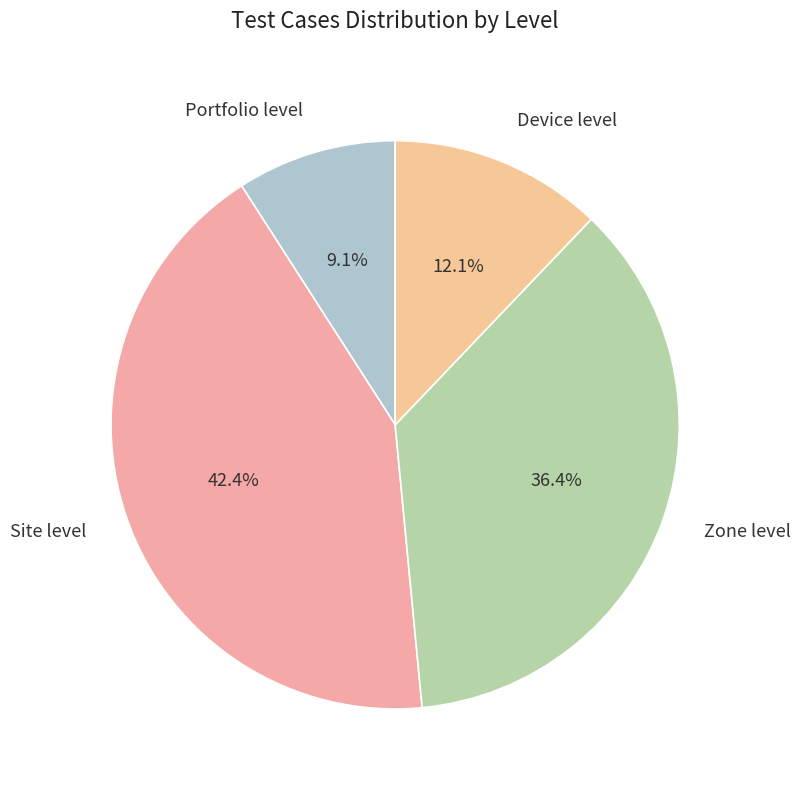

To the nearest percent, what portion does Site level represent?

42%